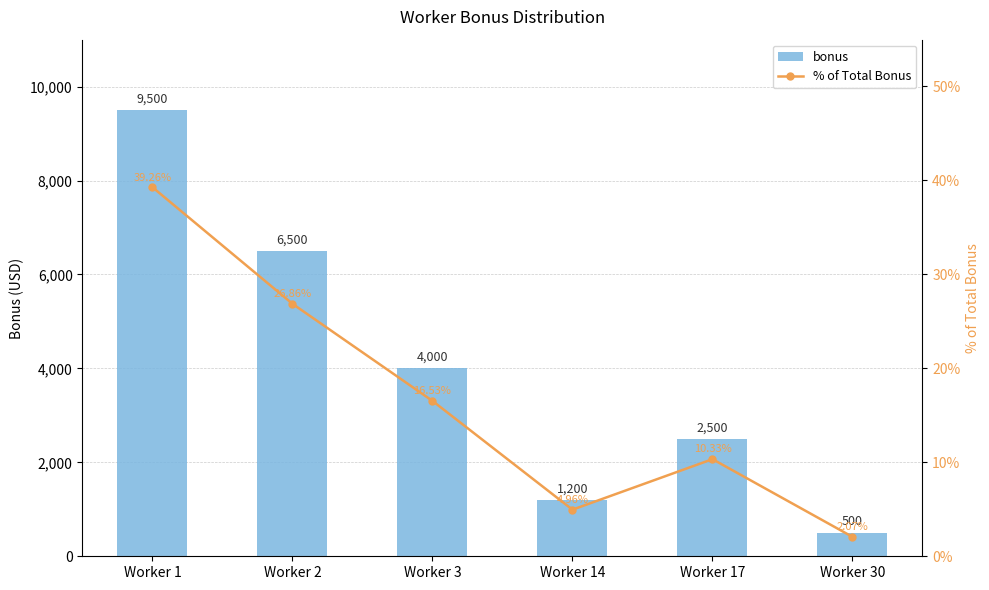

At which category is the sum across all series the highest?

Worker 1